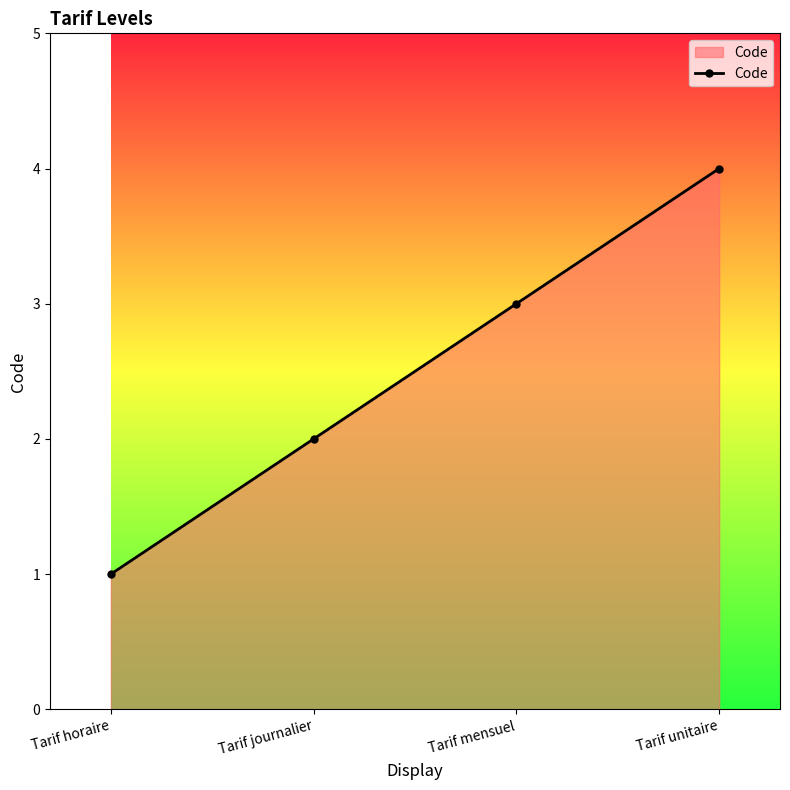

At which category does the chart reach its minimum across all series?

Tarif horaire